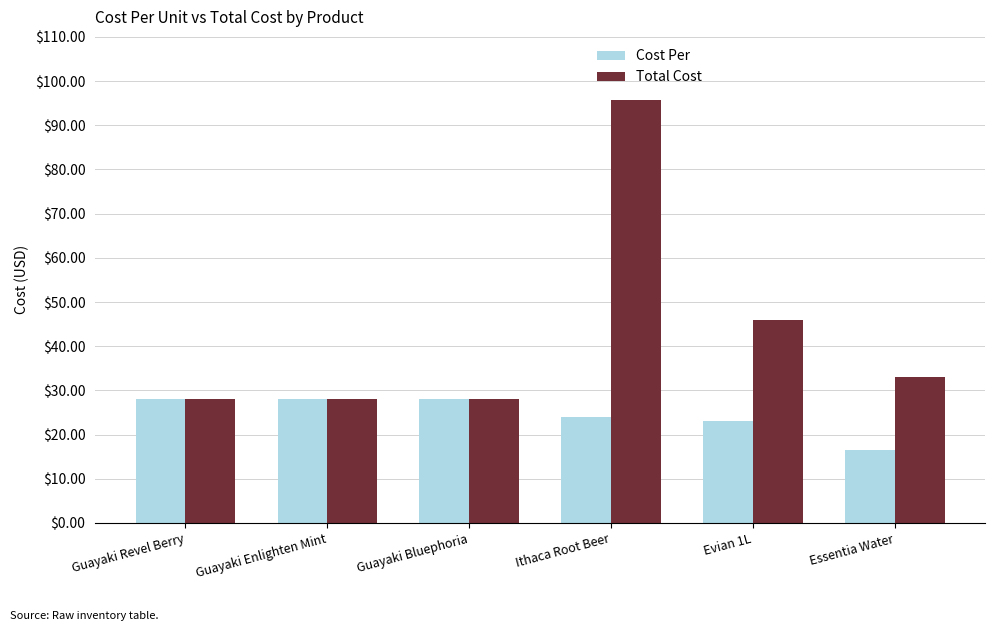

Which series changed the most between Evian 1L and Essentia Water?

Total Cost